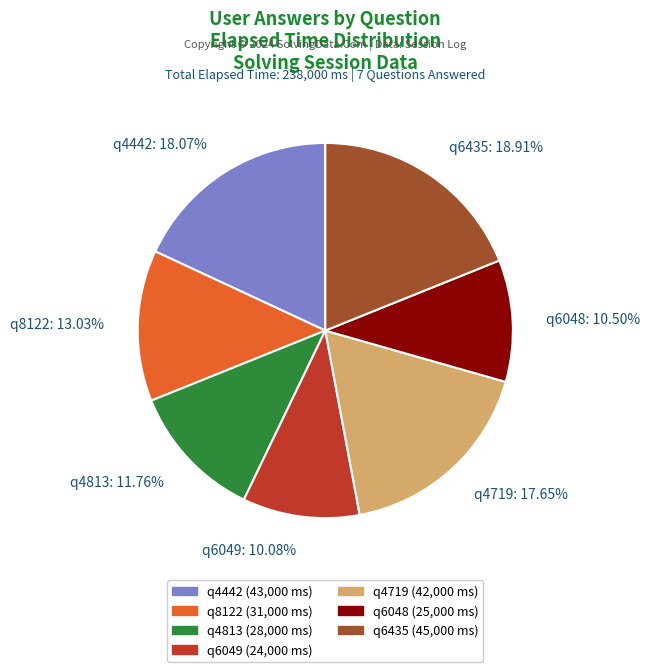

What percentage is the q4719 slice, to the nearest percent?

18%